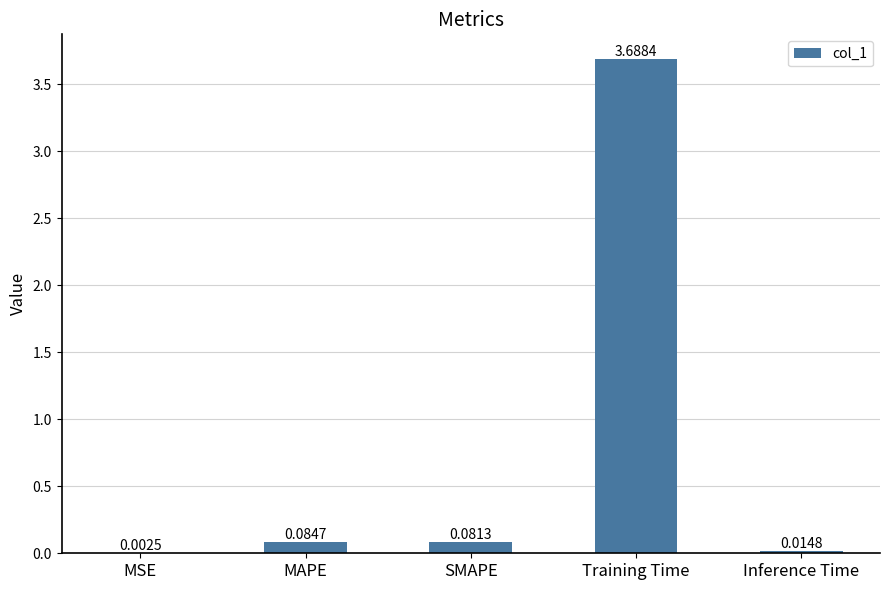

What is the change in value from MSE to Training Time?

+3.7